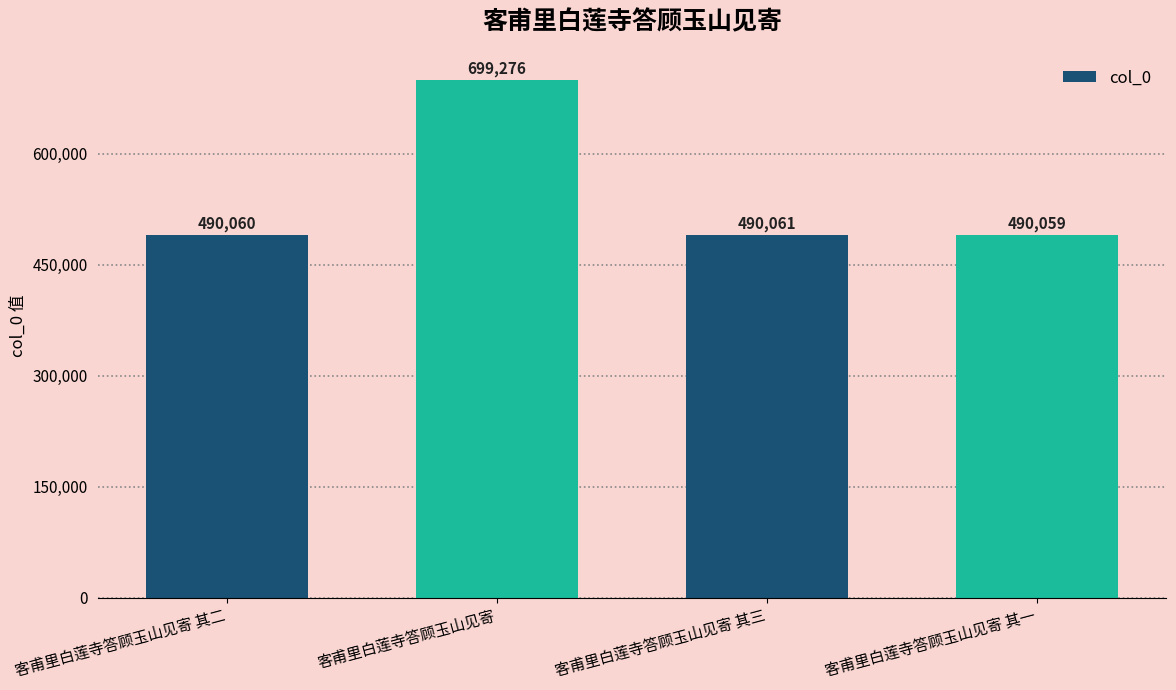

What is the average value?

542364